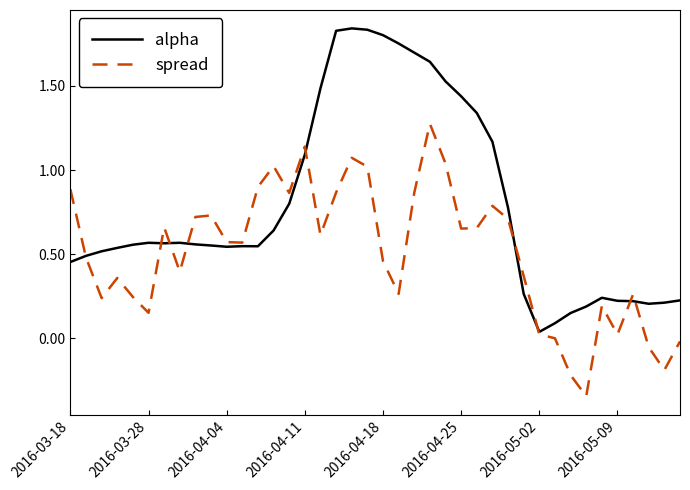

List the series in order of their peak value, lowest first.

spread, alpha